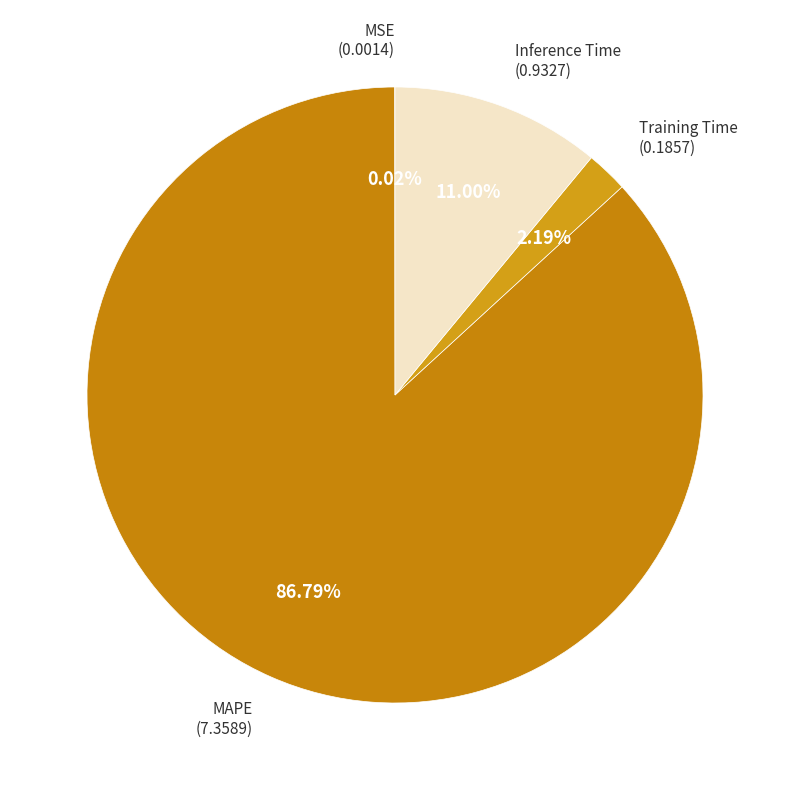

Between MAPE and Inference Time, which is larger?

MAPE